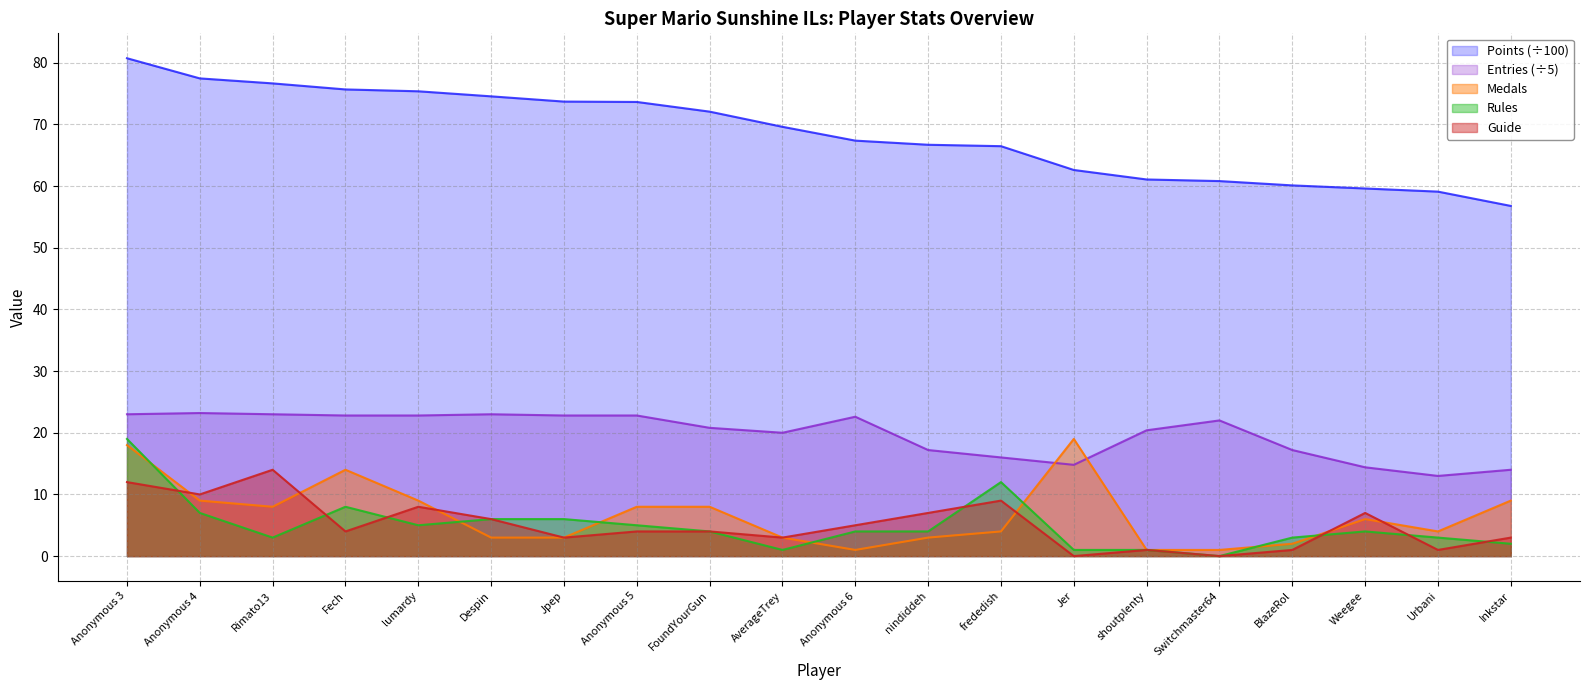

What is the value of the Guide point at the 5th from the left?

8.0